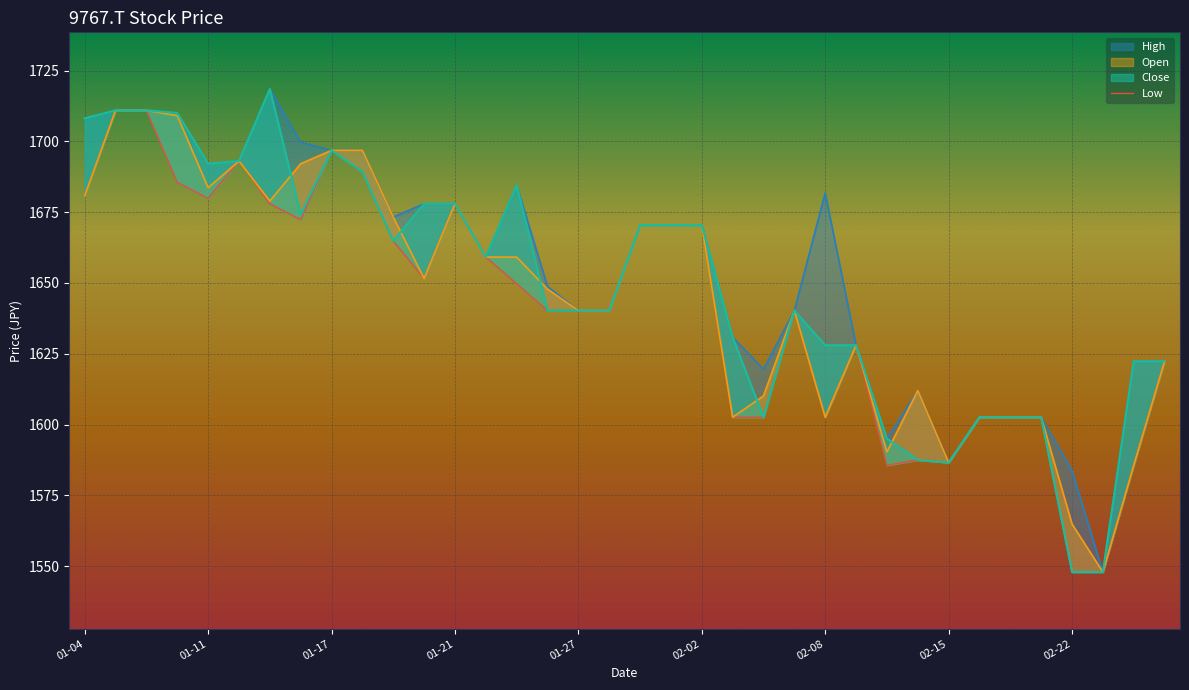

What is the value of the Open point at the 23rd from the left?

1610.1